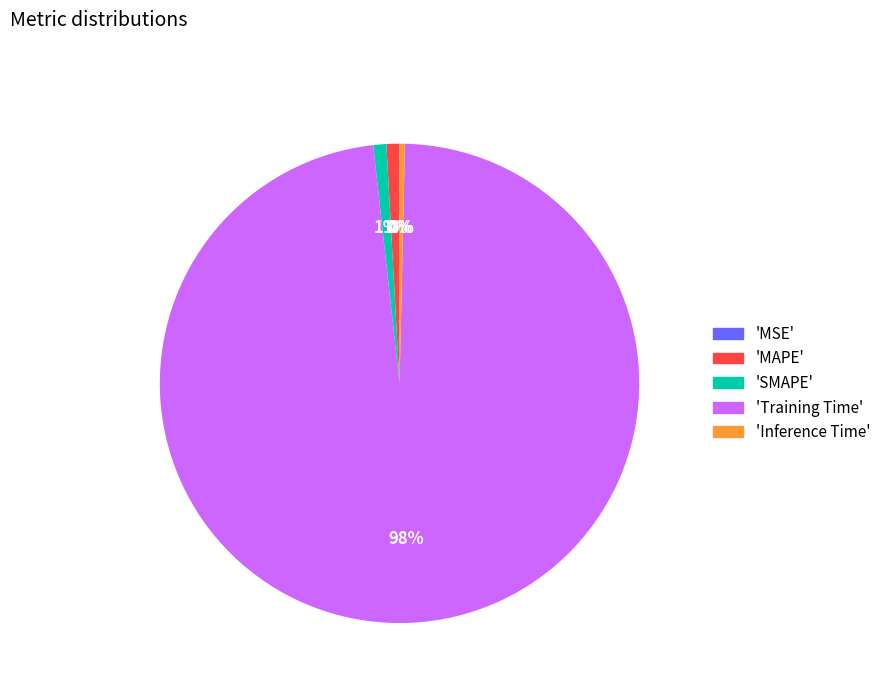

To the nearest percent, what is the average slice percentage?

20%